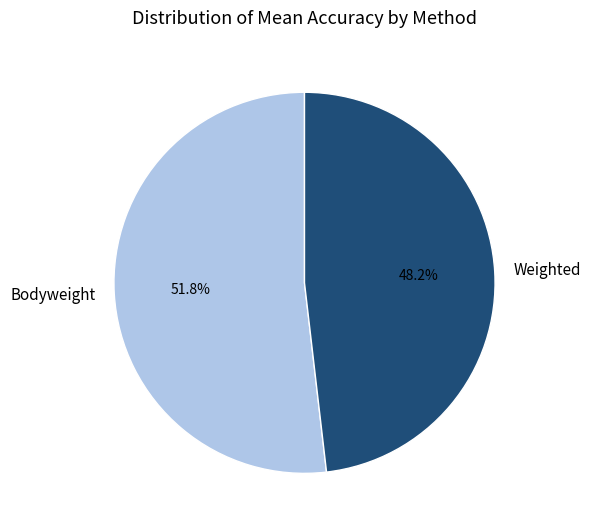

How many segments does this pie chart have?

2